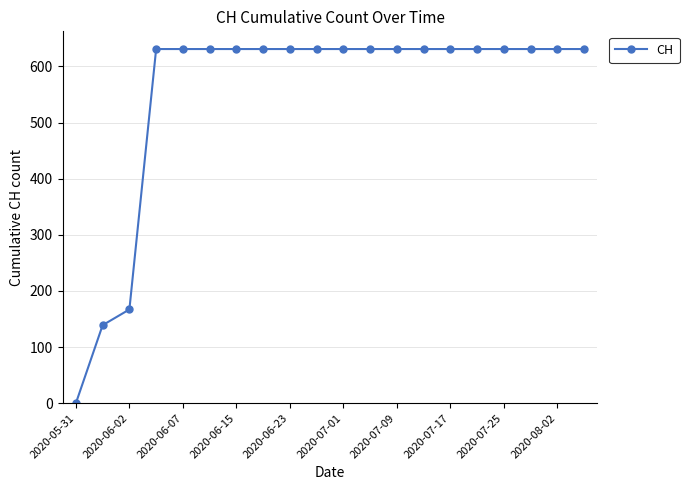

What is the sum of all values?

11033